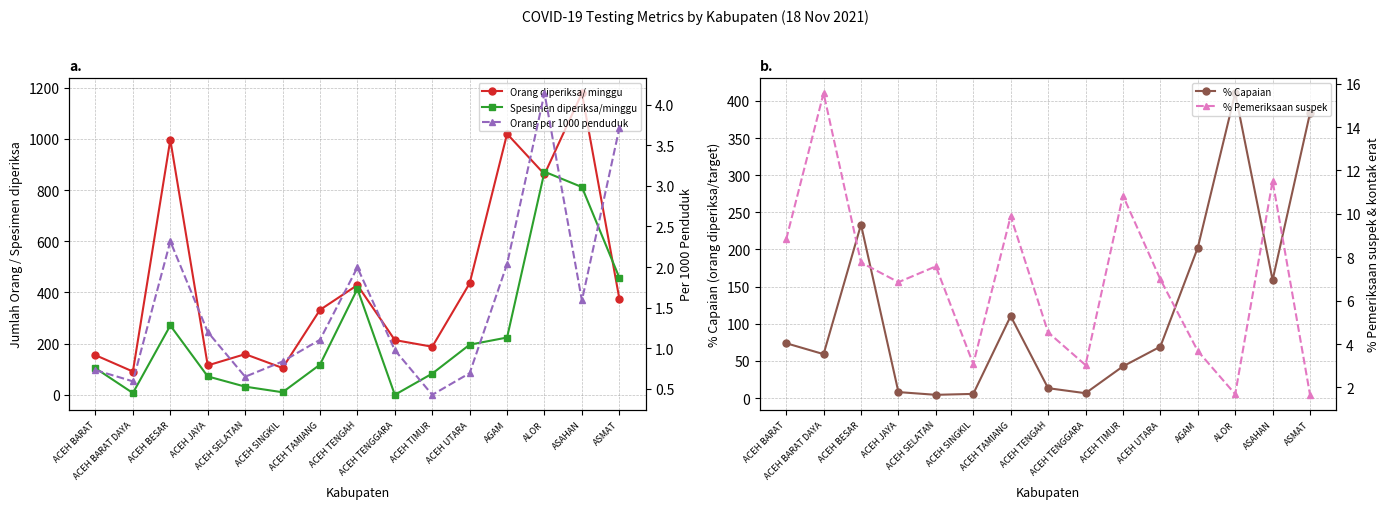

True or false: Spesimen diperiksa/minggu has a value of 367.2 at ACEH BESAR.

False